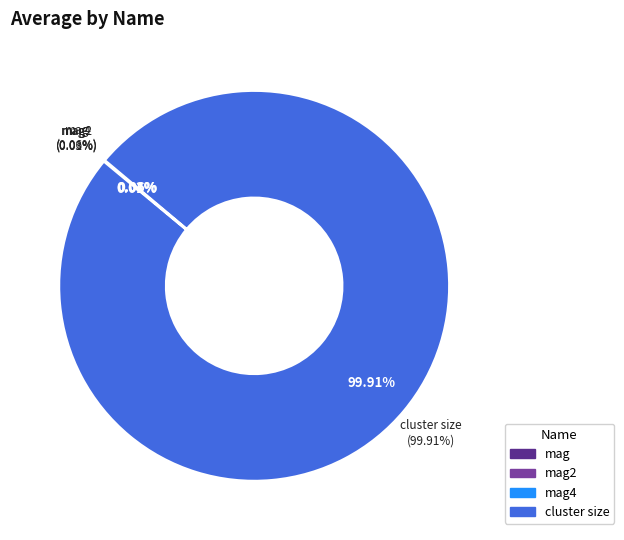

To the nearest percent, what is the average slice percentage?

25%